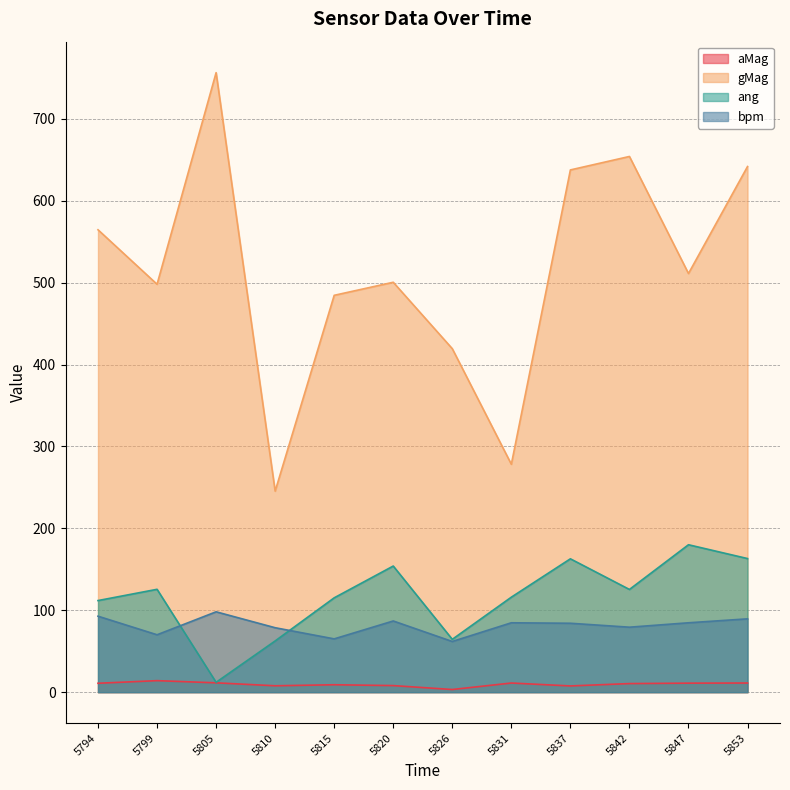

Which series has the largest total across all categories?

gMag